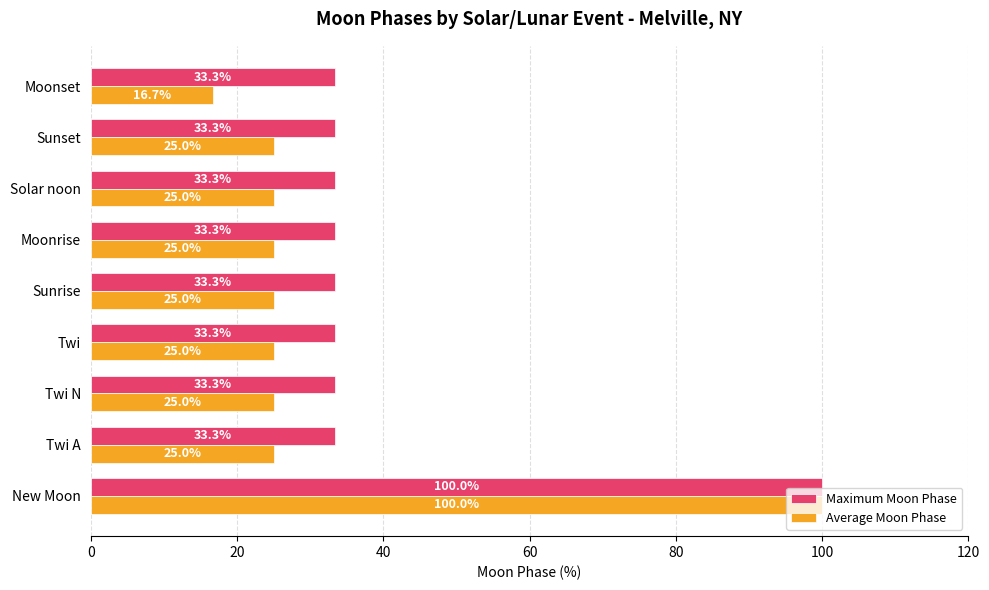

Which series changed the most between Twi A and Moonset?

Average Moon Phase